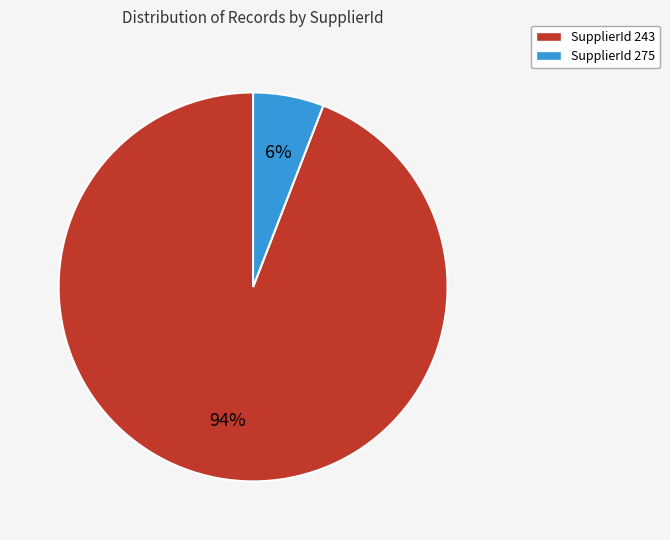

What percentage is the SupplierId 275 slice, to the nearest percent?

6%